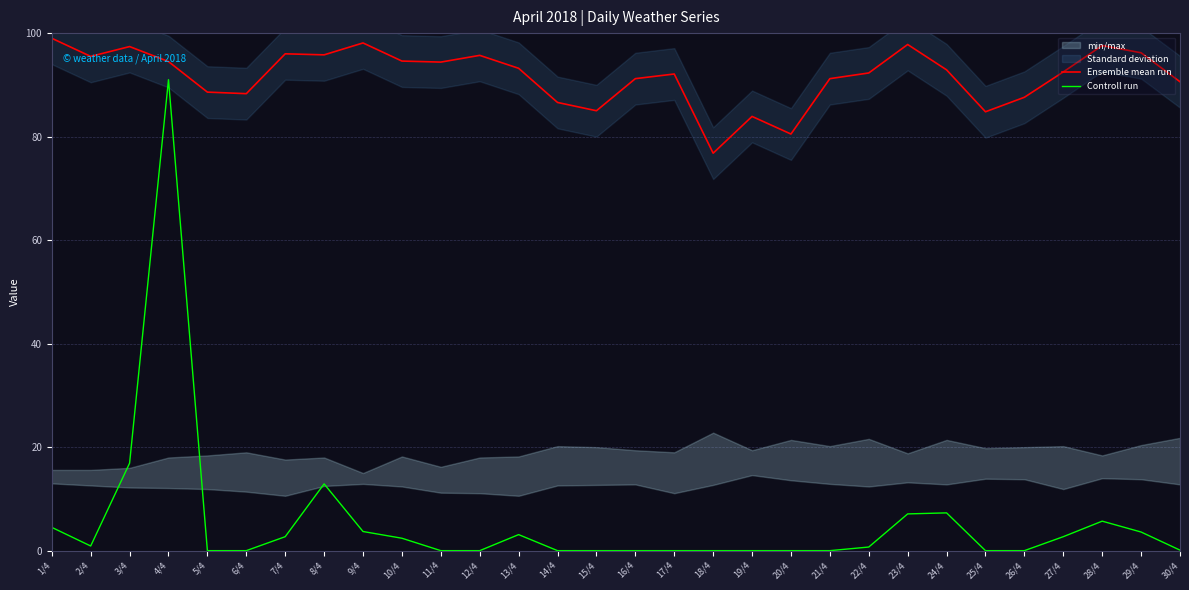

At which category is the sum across all series the highest?

4/4